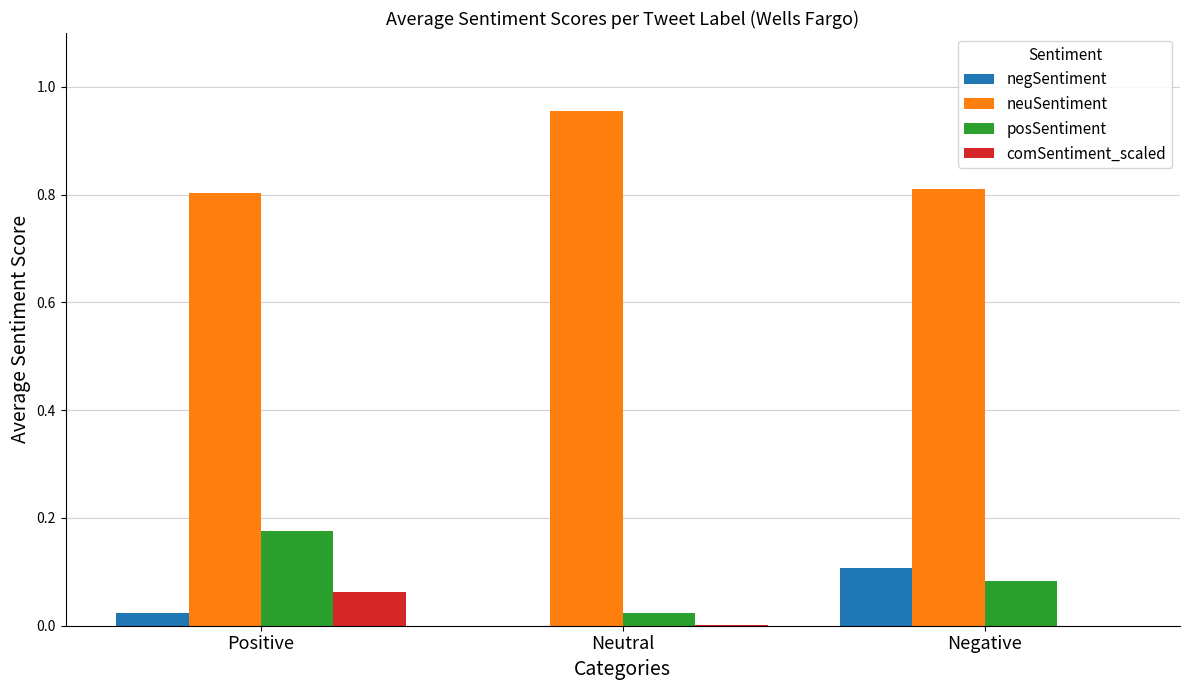

What are all the series names shown in the legend?

negSentiment, neuSentiment, posSentiment, comSentiment_scaled